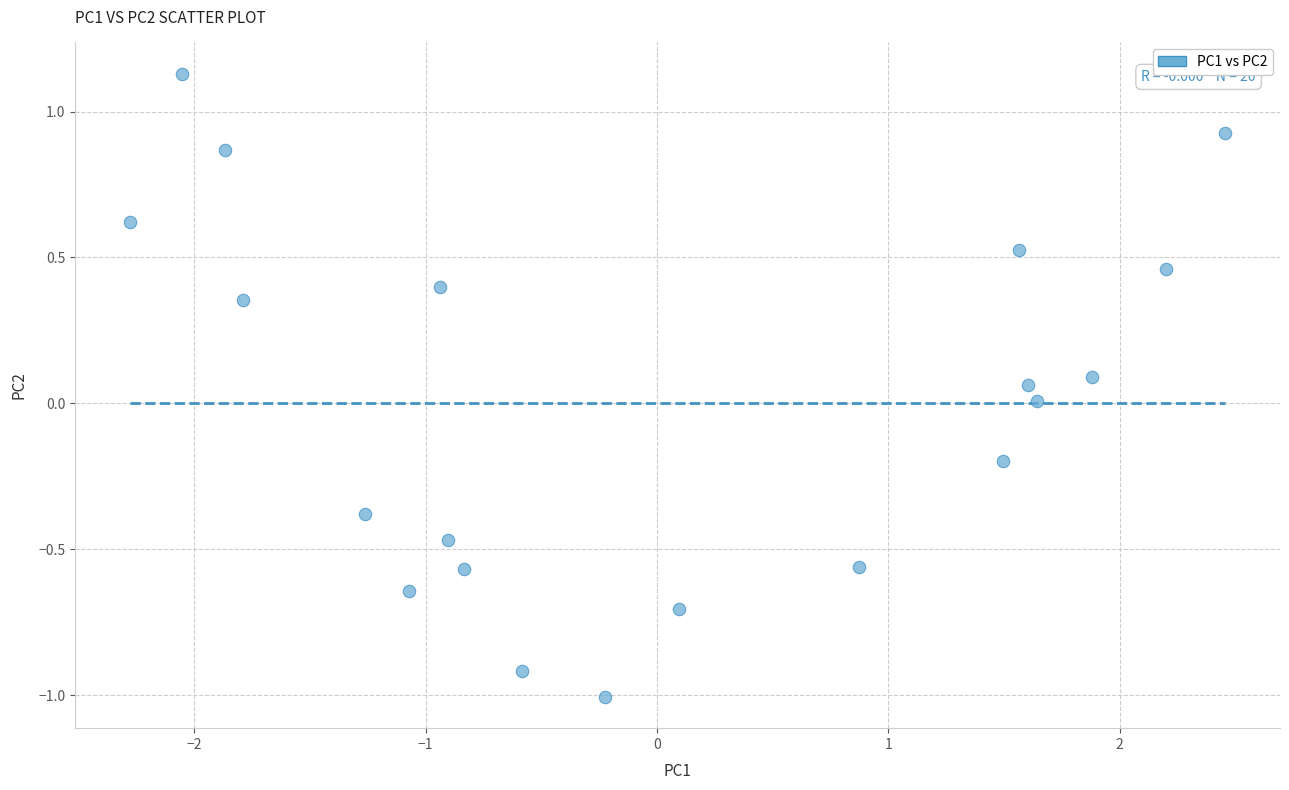

What is the range of X values (max minus min)?

4.7